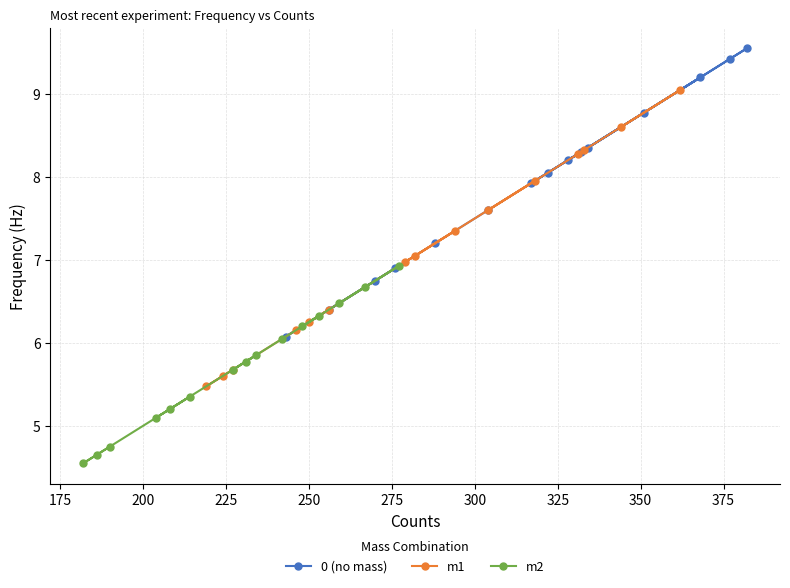

What are all the series names shown in the legend?

0 (no mass), m1, m2